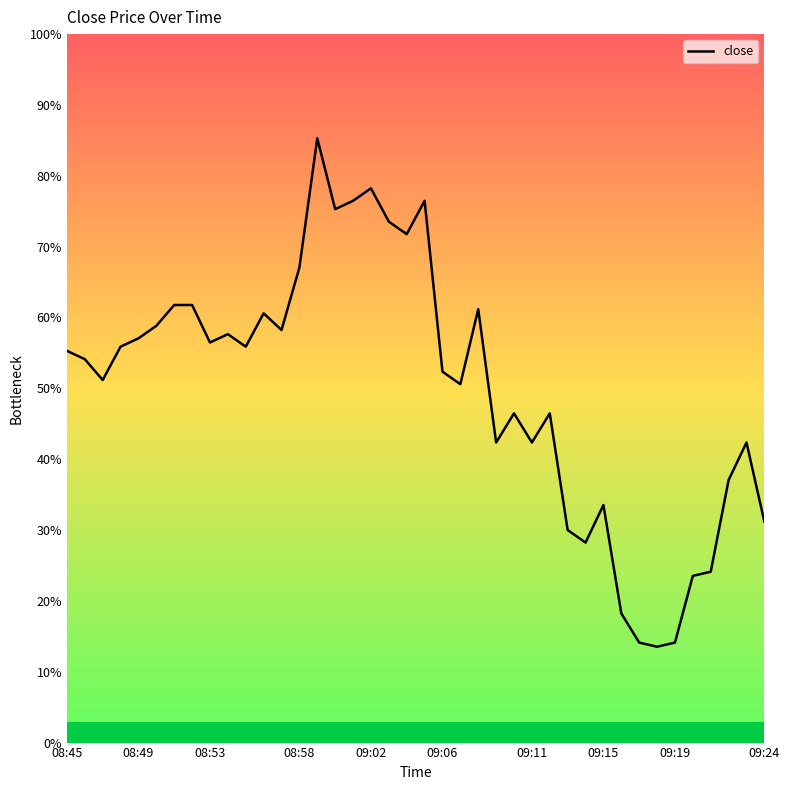

Is this an area chart (filled region under the line)?

No